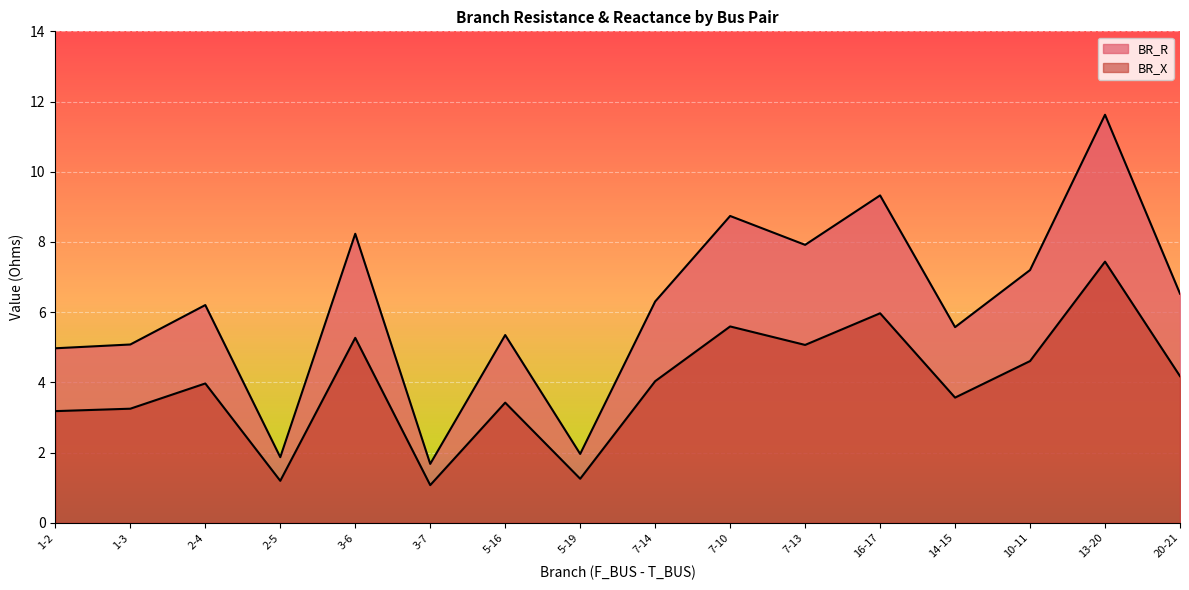

In BR_X, how many points are lower than both neighbors (excluding endpoints)?

5